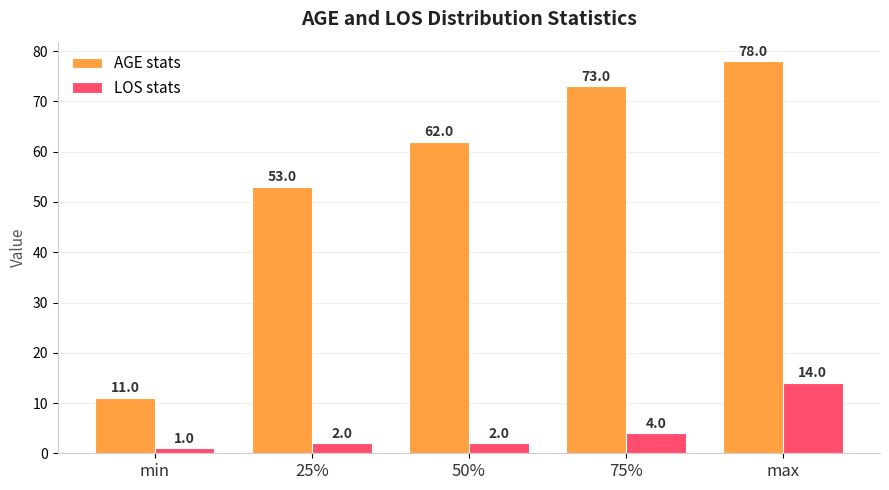

At max, list the series in order from smallest to largest.

LOS stats, AGE stats